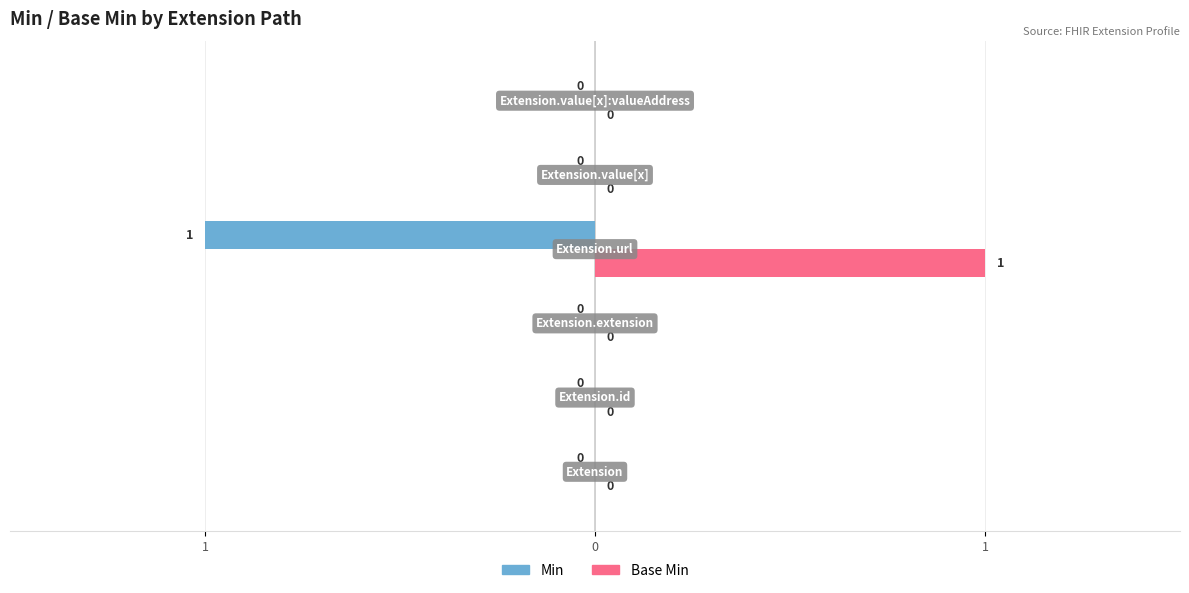

What are all the series names shown in the legend?

Min, Base Min